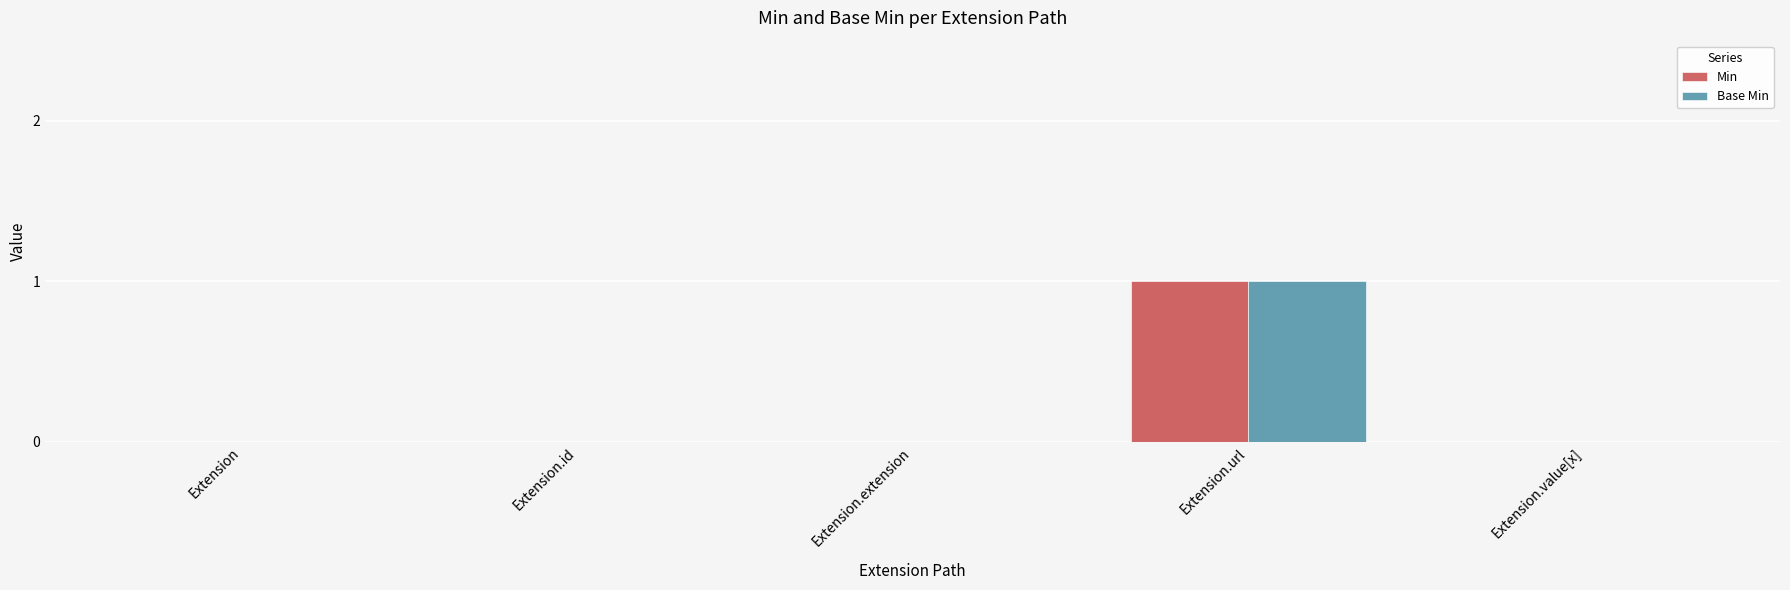

Is the value of Min at Extension.url greater than the value of Base Min at Extension.extension?

Yes